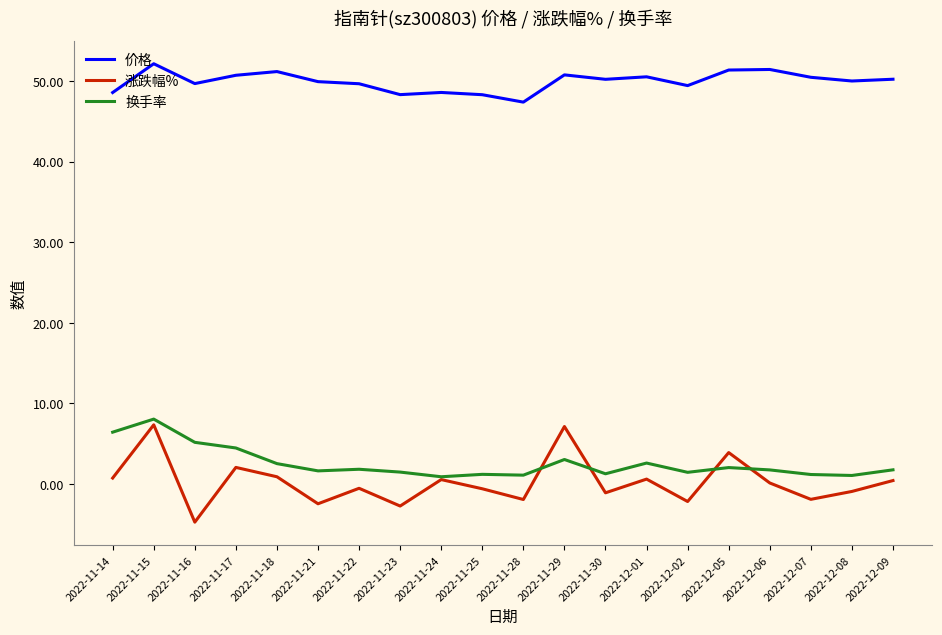

What is the approximate value of 价格 at 2022-12-09?

50.2